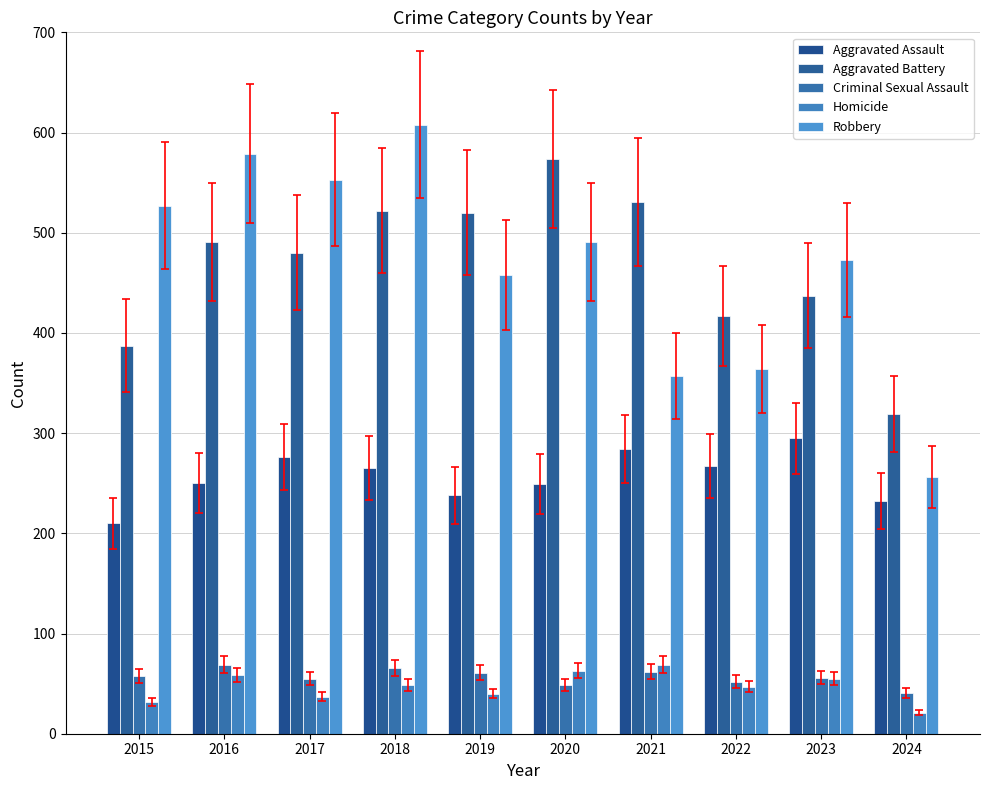

Is the value of Homicide at 2019 greater than the value of Robbery at 2023?

No